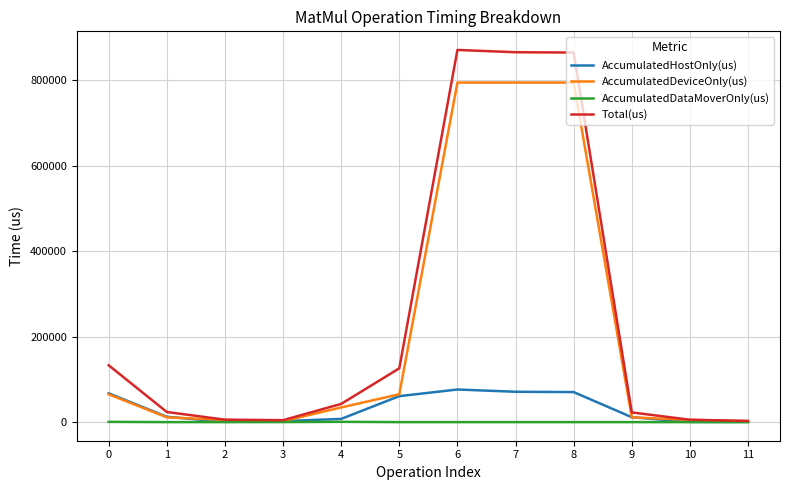

What is the maximum value shown in the chart?

870667.0